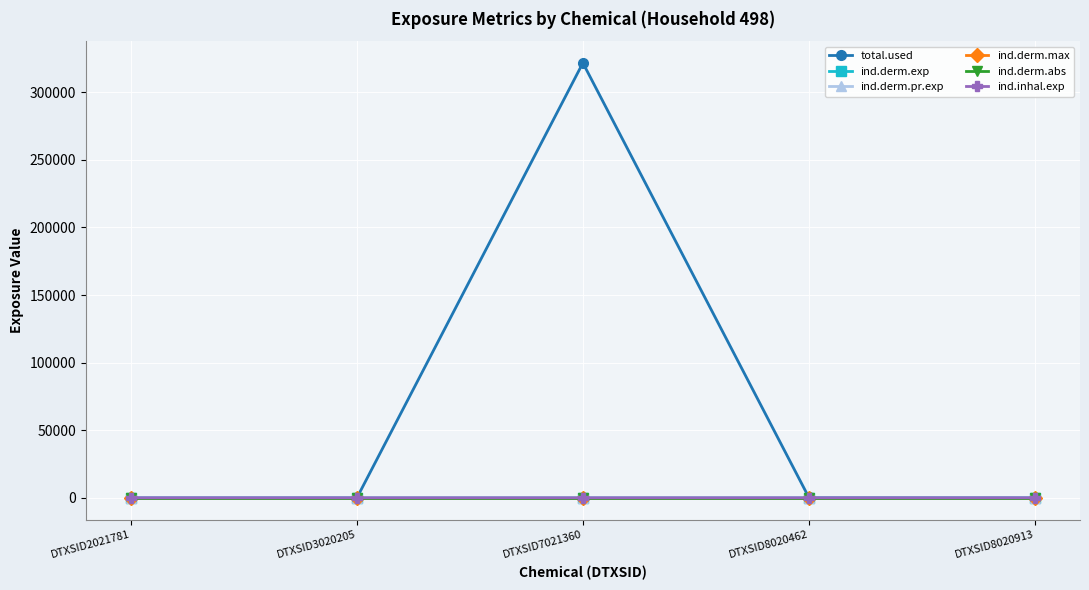

Where is ind.derm.exp nearest to the value 0?

DTXSID2021781